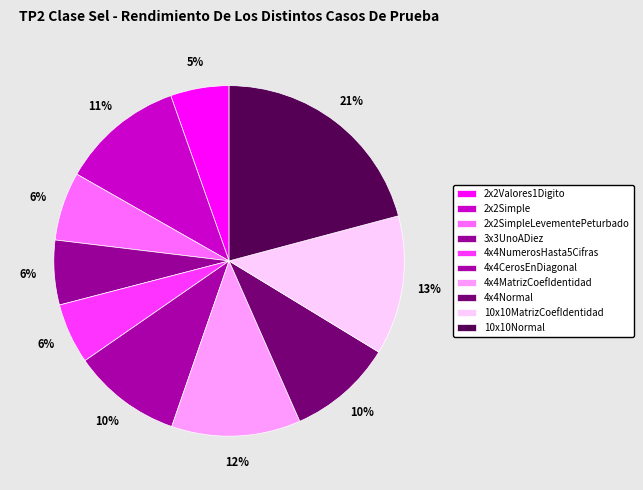

To the nearest percent, what portion does 4x4NumerosHasta5Cifras represent?

6%